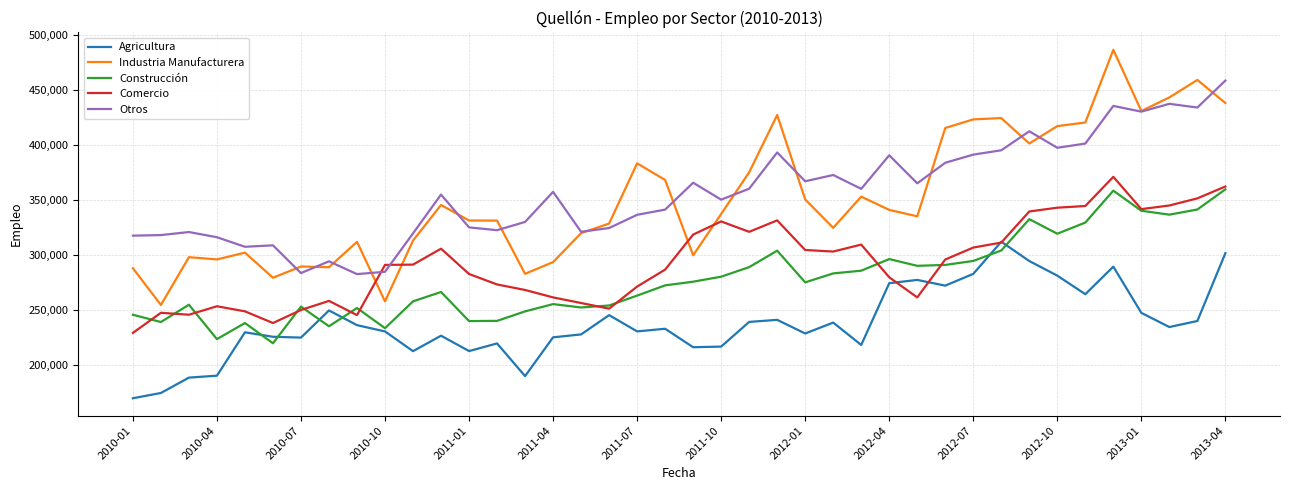

True or false: Industria Manufacturera and Construcción intersect in this chart.

False